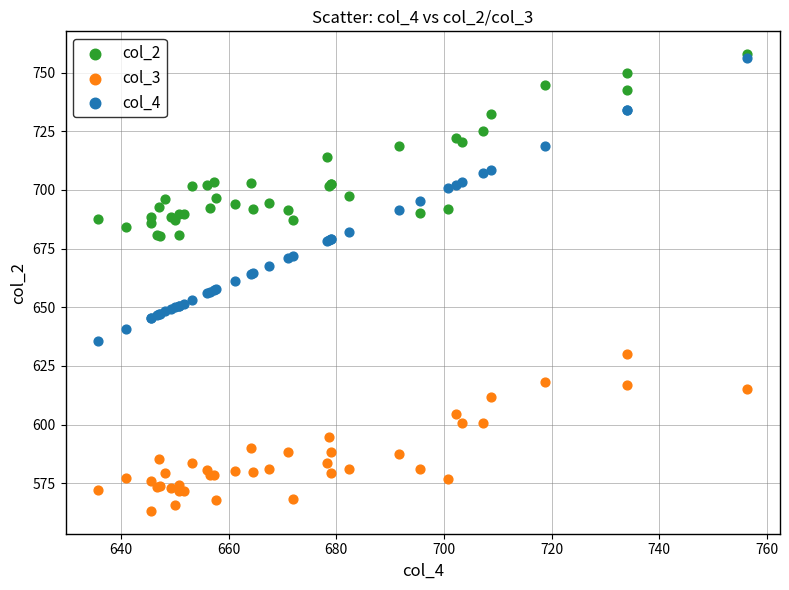

Which series has the largest Y range (max minus min)?

col_4